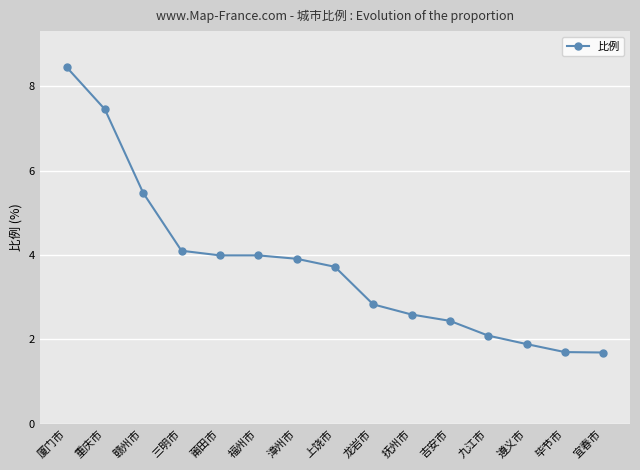

True or false: there are more than 1 points higher than both neighbors.

False